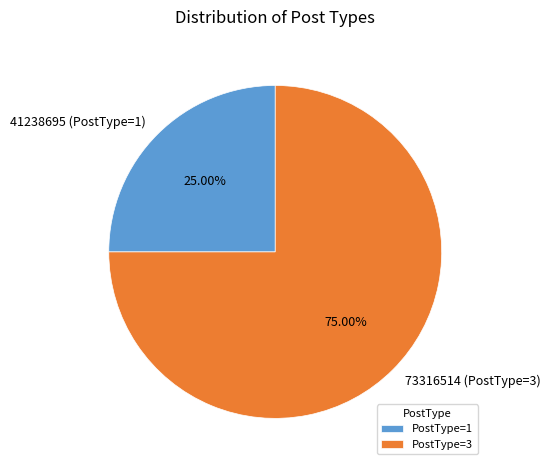

Is the sum of 73316514 (PostType=3) and 41238695 (PostType=1) greater than half?

Yes